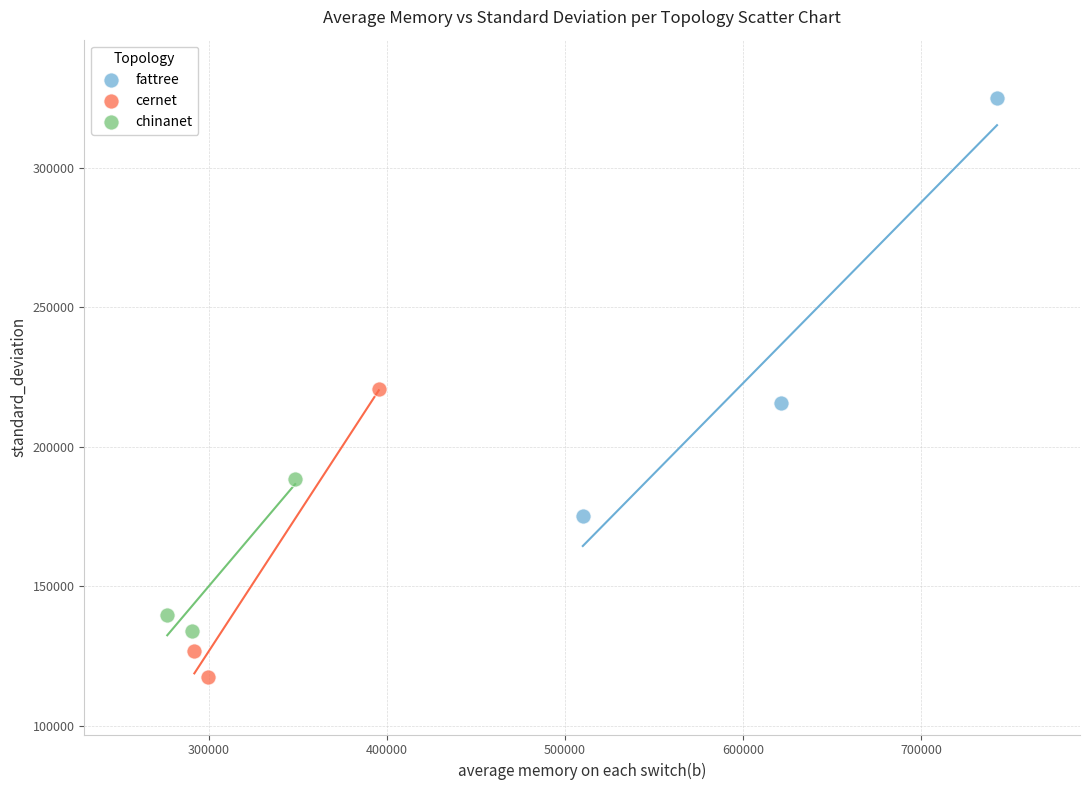

Which series reaches the maximum Y coordinate?

fattree